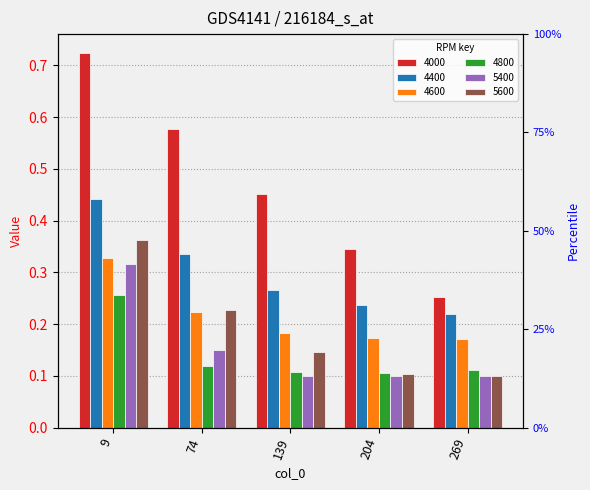

Rank the categories by 5600 value from highest to lowest.

9, 74, 139, 204, 269